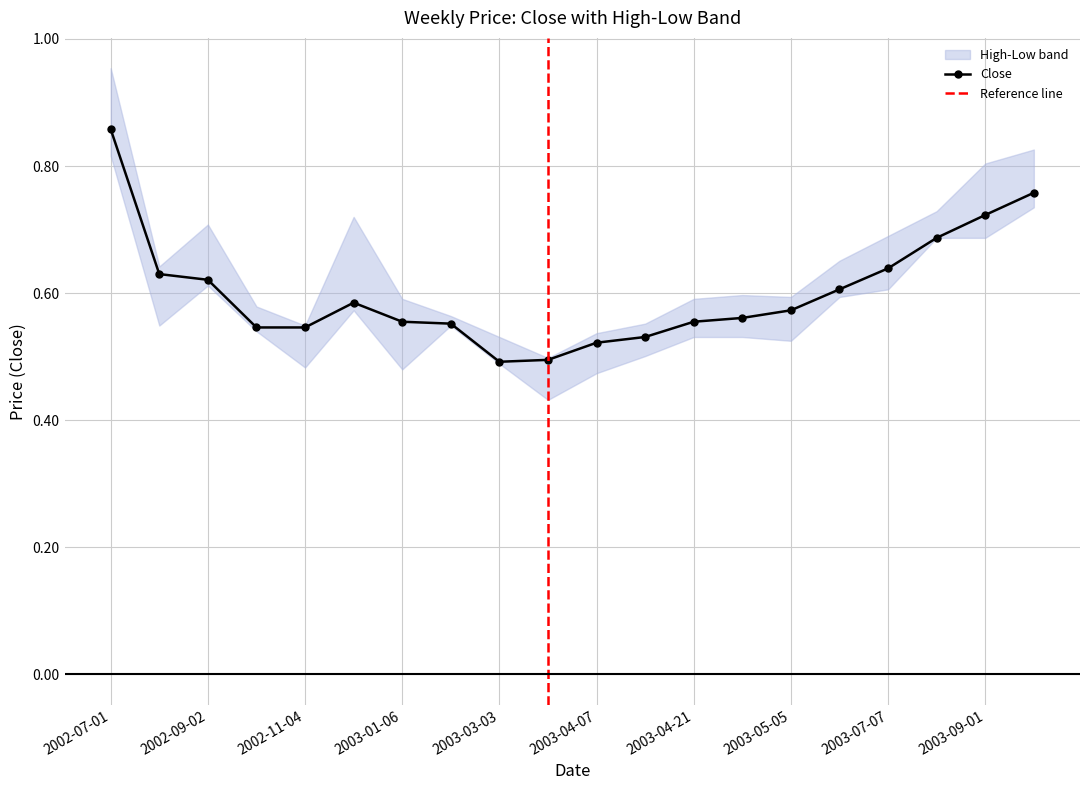

True or false: Close and Low intersect in this chart.

False